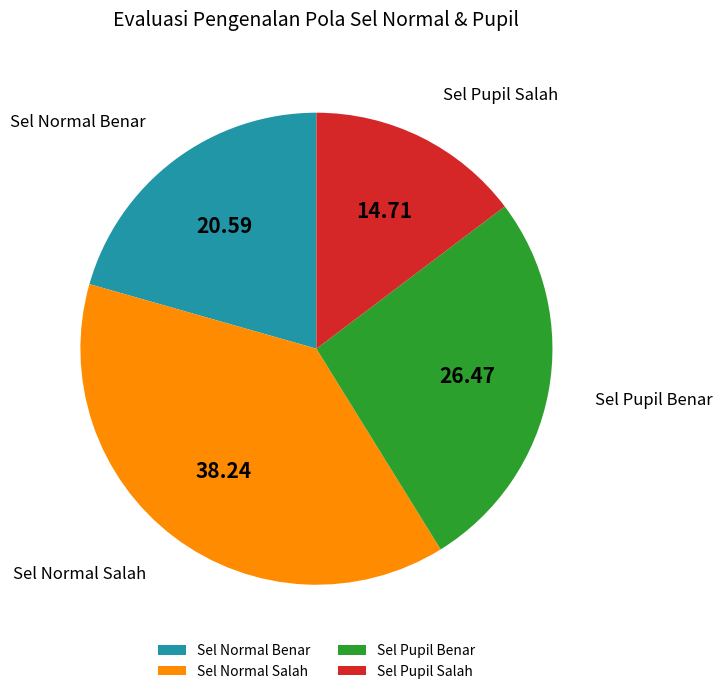

Which category has the smallest portion of the pie?

Sel Pupil Salah